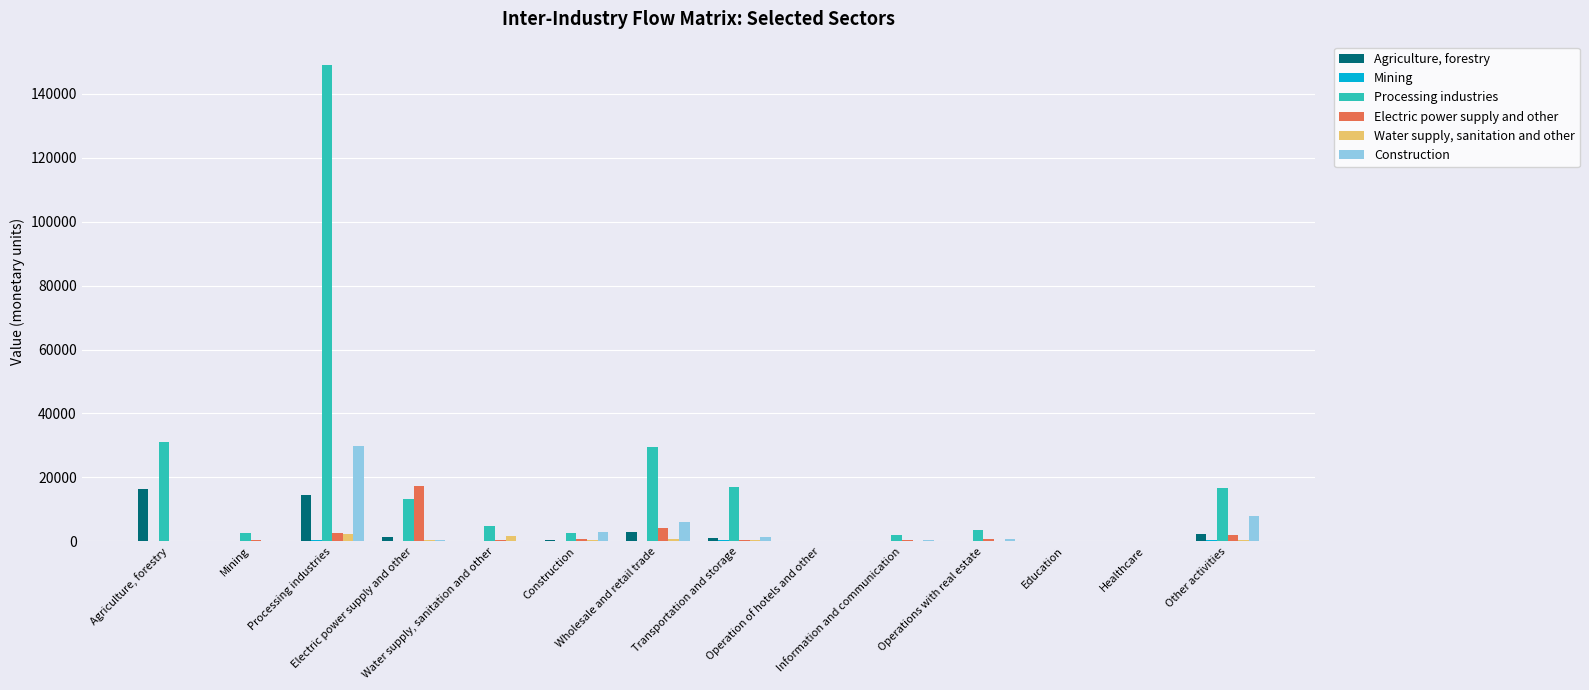

What is the greatest value displayed?

148928.9